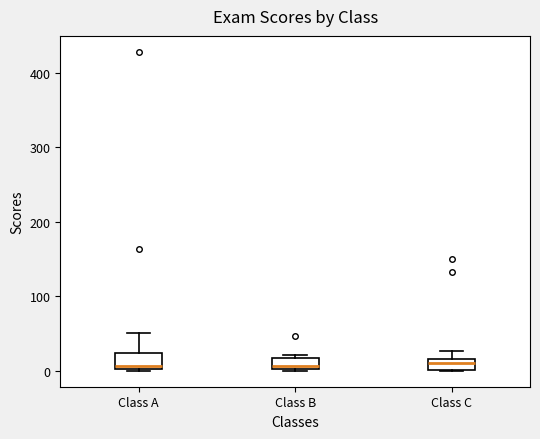

Where is the upper edge of the box for Class A on the y-axis? The values are not printed on the chart, so give them approximately, as read against the axis.

20